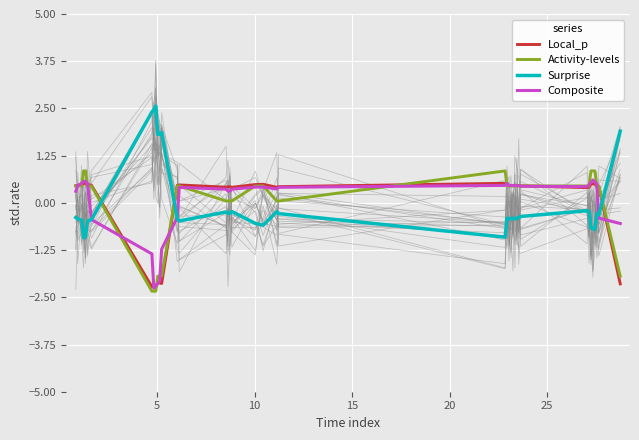

How many data points does each series have?

40